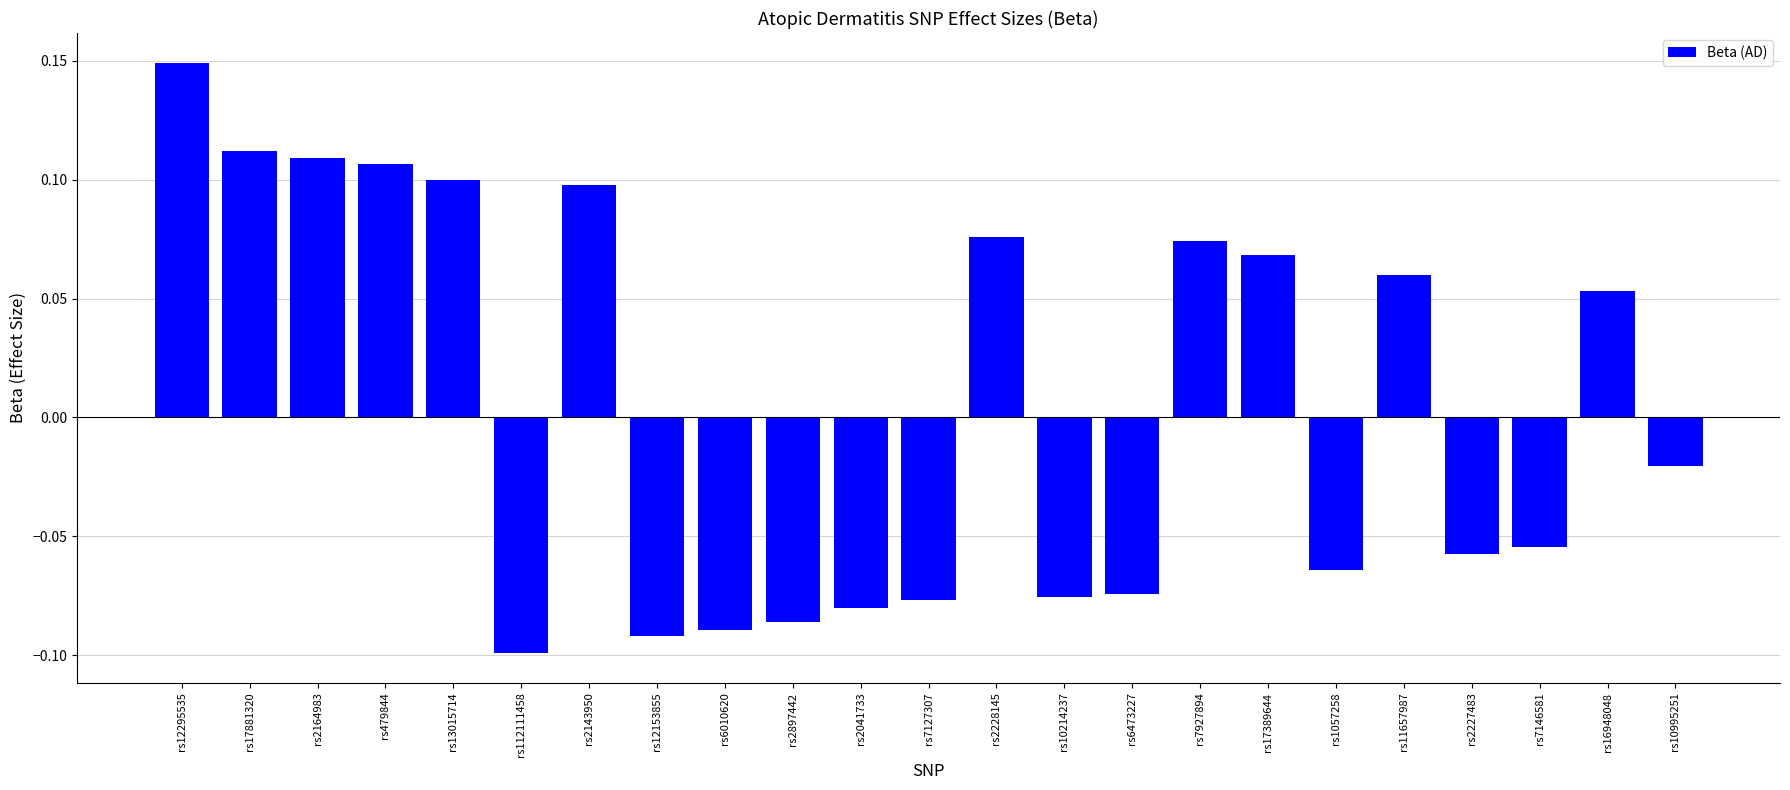

Where does the data first go above 0?

rs12295535